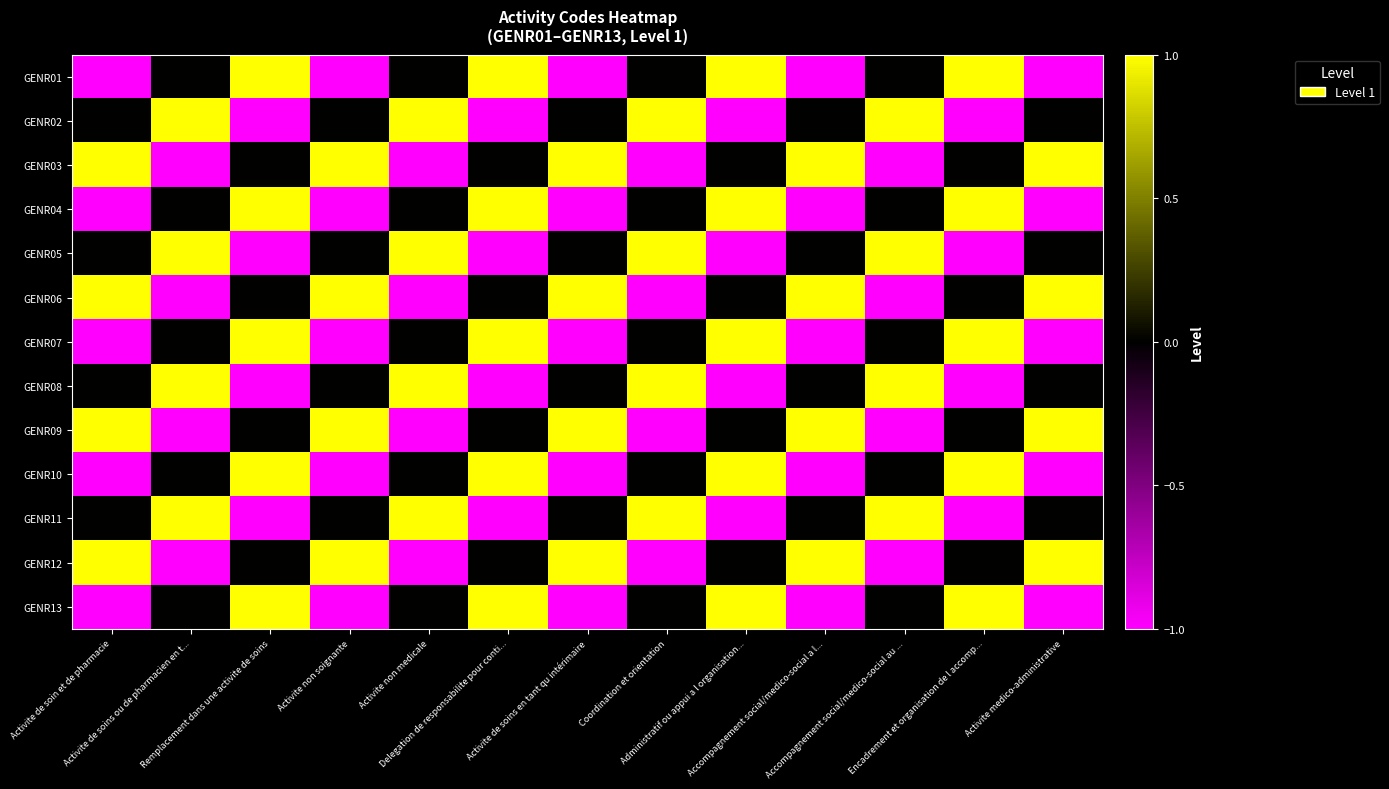

Rank the series at Activite non medicale from highest to lowest value.

GENR02, GENR05, GENR08, GENR11, GENR01, GENR04, GENR07, GENR10, GENR13, GENR03, GENR06, GENR09, GENR12